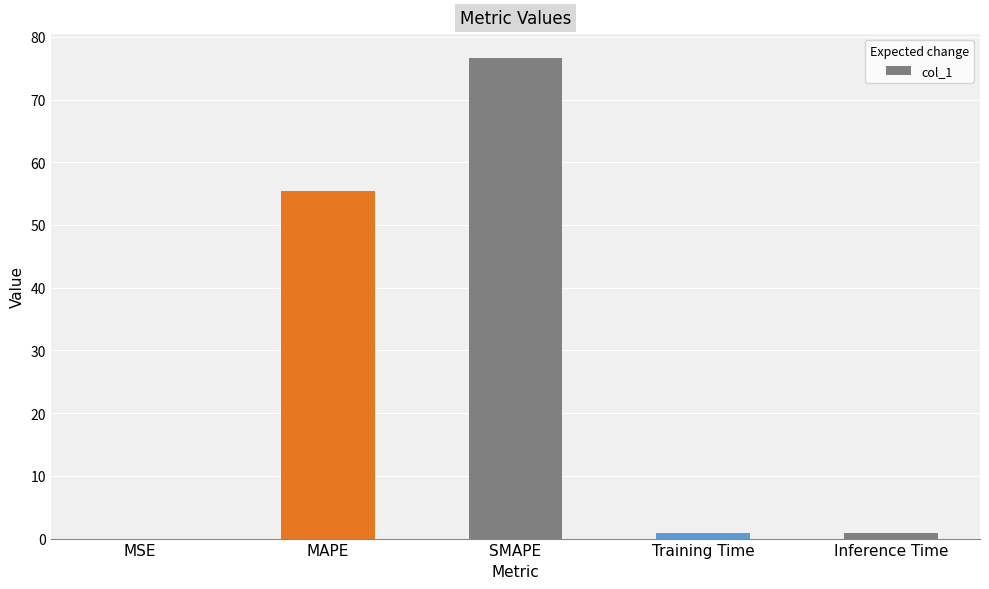

What is the change in value from SMAPE to Inference Time?

-75.6